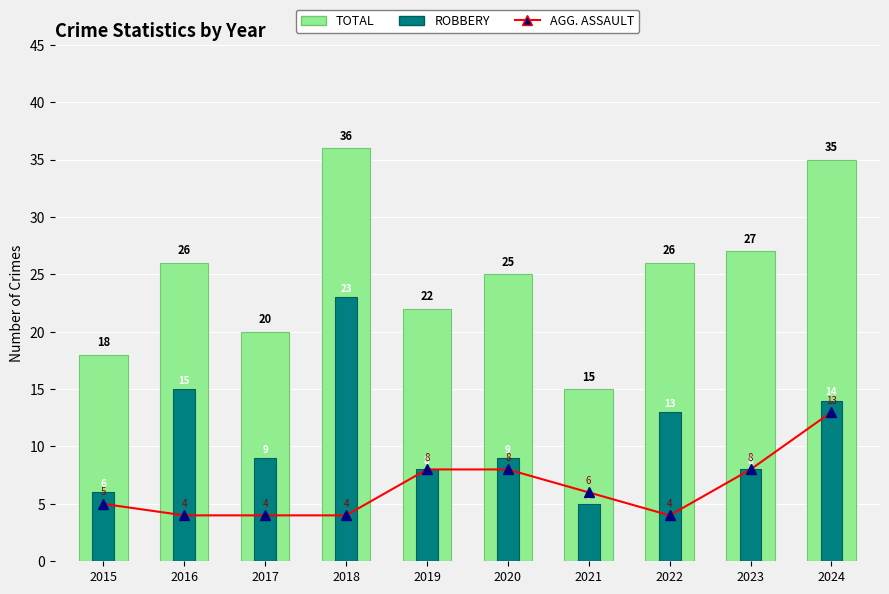

List the series in order of their peak value, highest first.

TOTAL, ROBBERY, AGG. ASSAULT